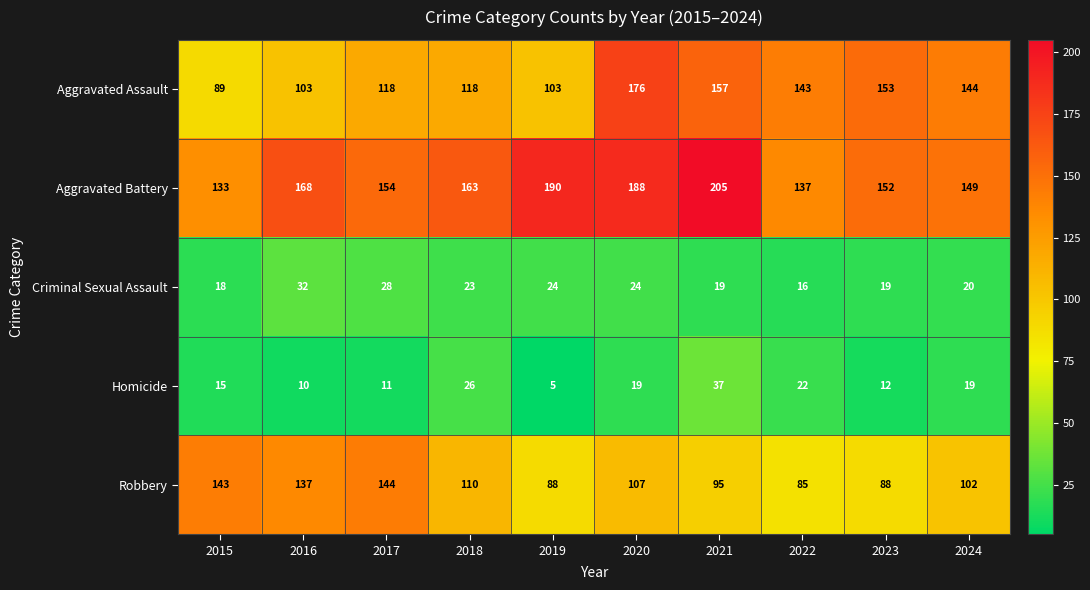

What value does the Homicide series have at 2024?

19